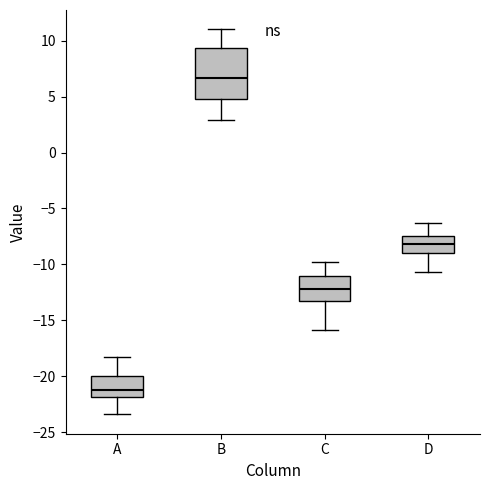

Which box's median line is the highest?

B